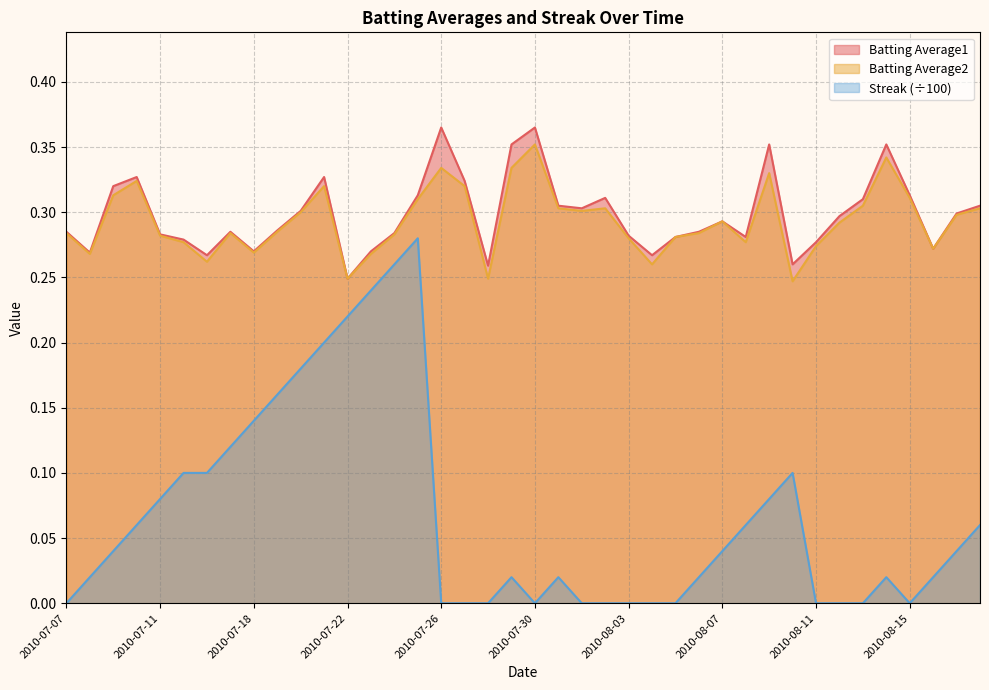

Between 2010-07-29 and 2010-07-27, which is larger?

2010-07-29